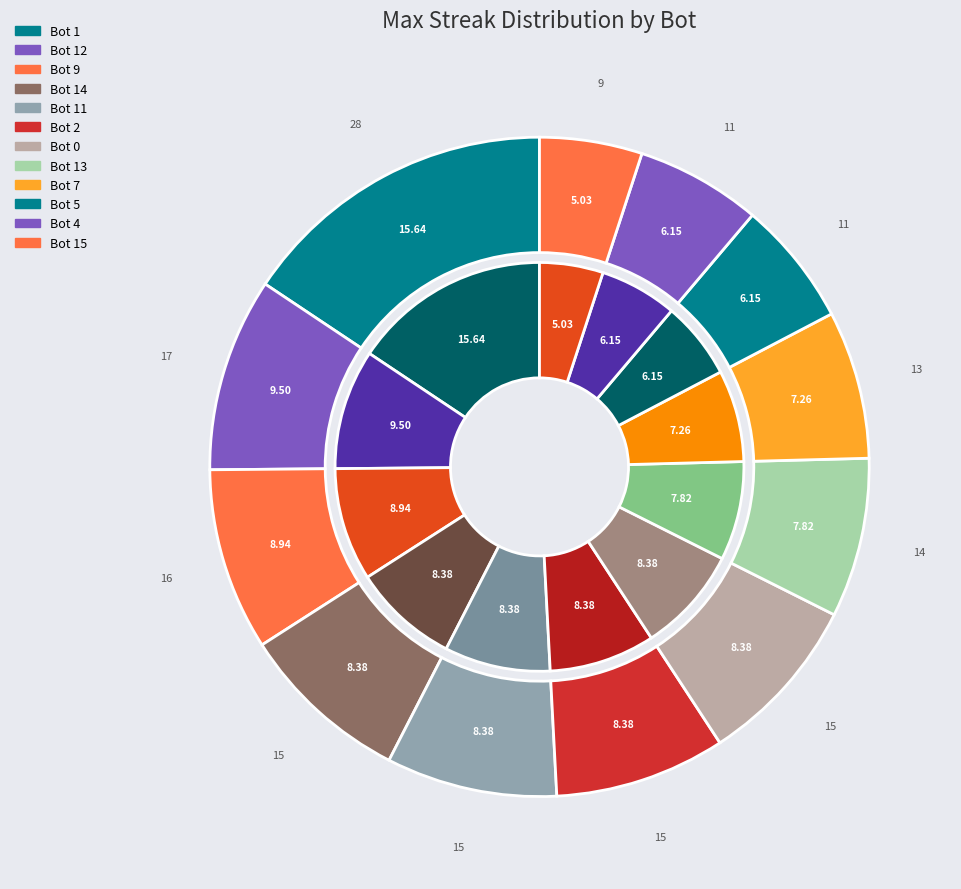

Which category has the smallest portion of the pie?

Bot 15